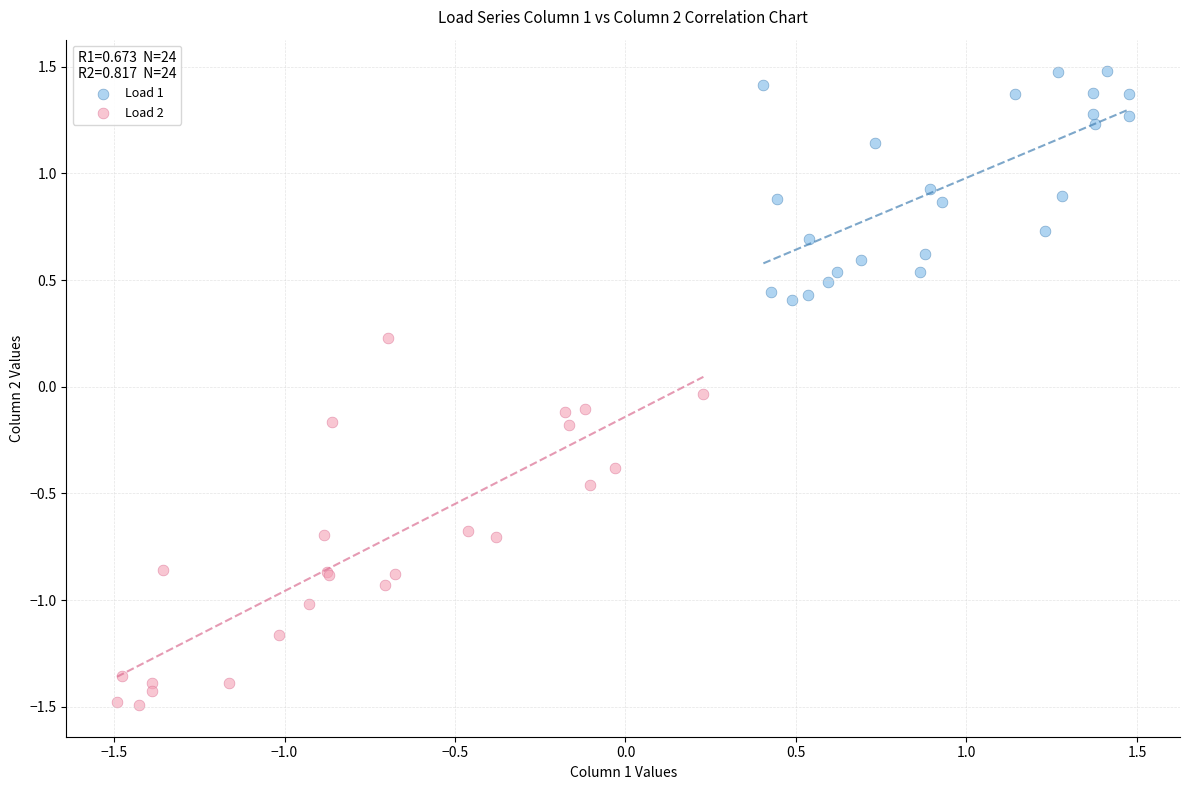

Which series contains the highest Y value?

Load 1